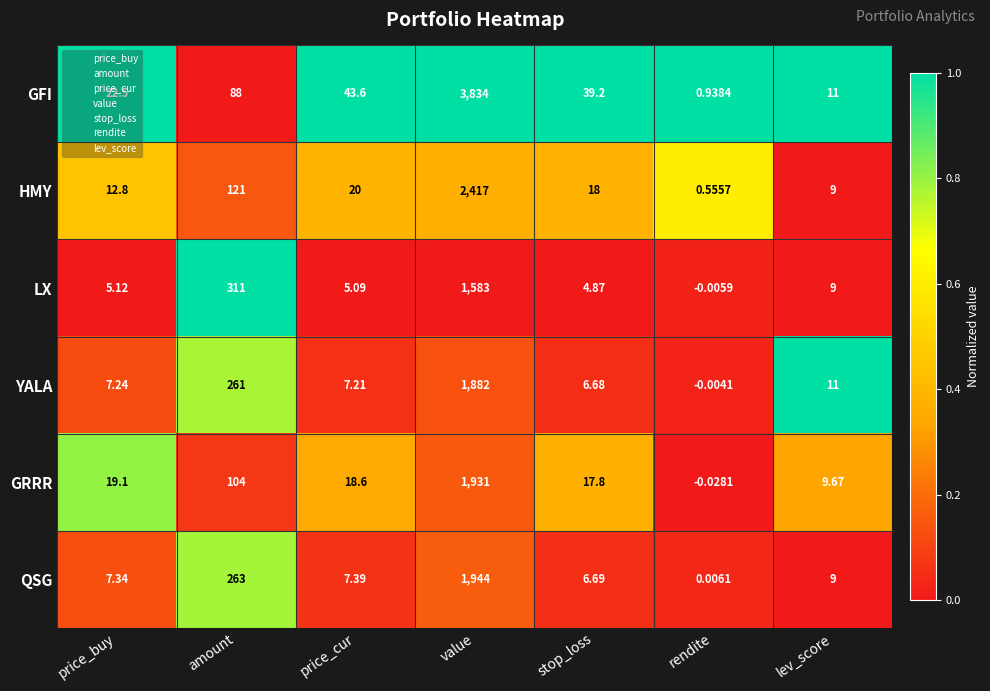

At which label is GFI closest to 1917?

amount